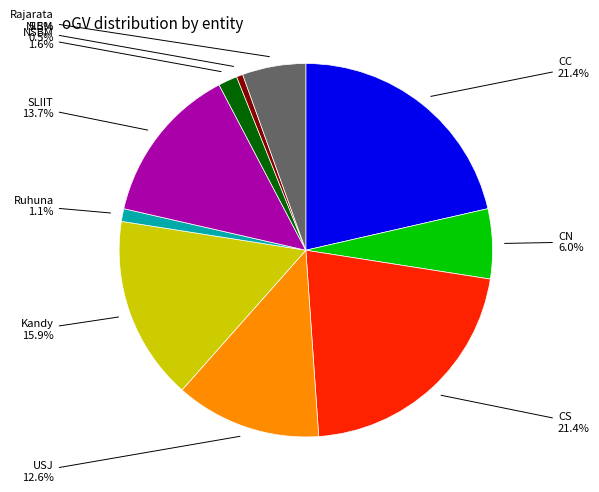

To the nearest percent, what is the difference between the largest and smallest slice percentages?

21%